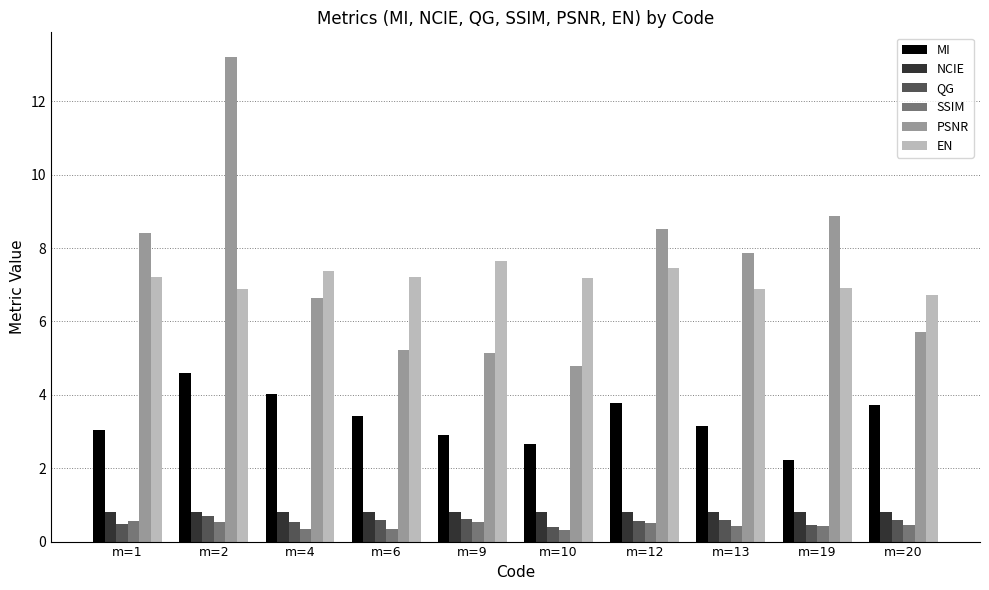

At how many categories does at least one series exceed 4?

10